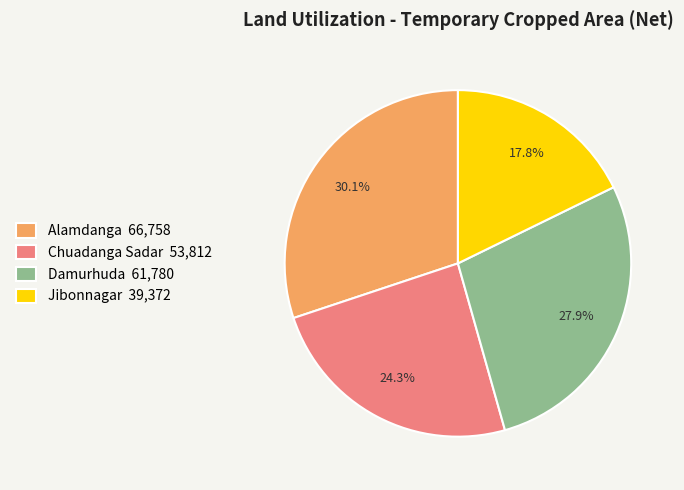

Which has a higher value, Damurhuda 61,780 or Chuadanga Sadar 53,812?

Damurhuda 61,780